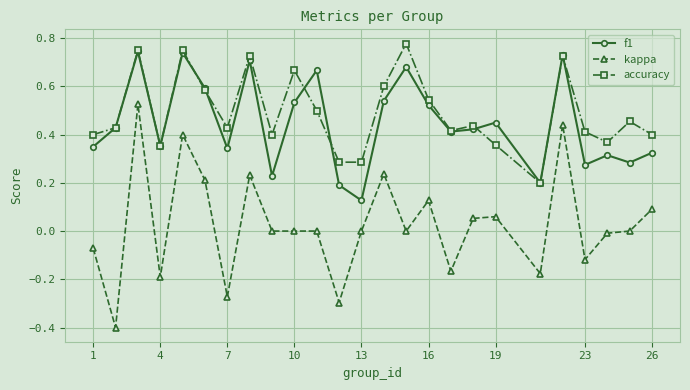

Which series has the widest spread of values?

kappa